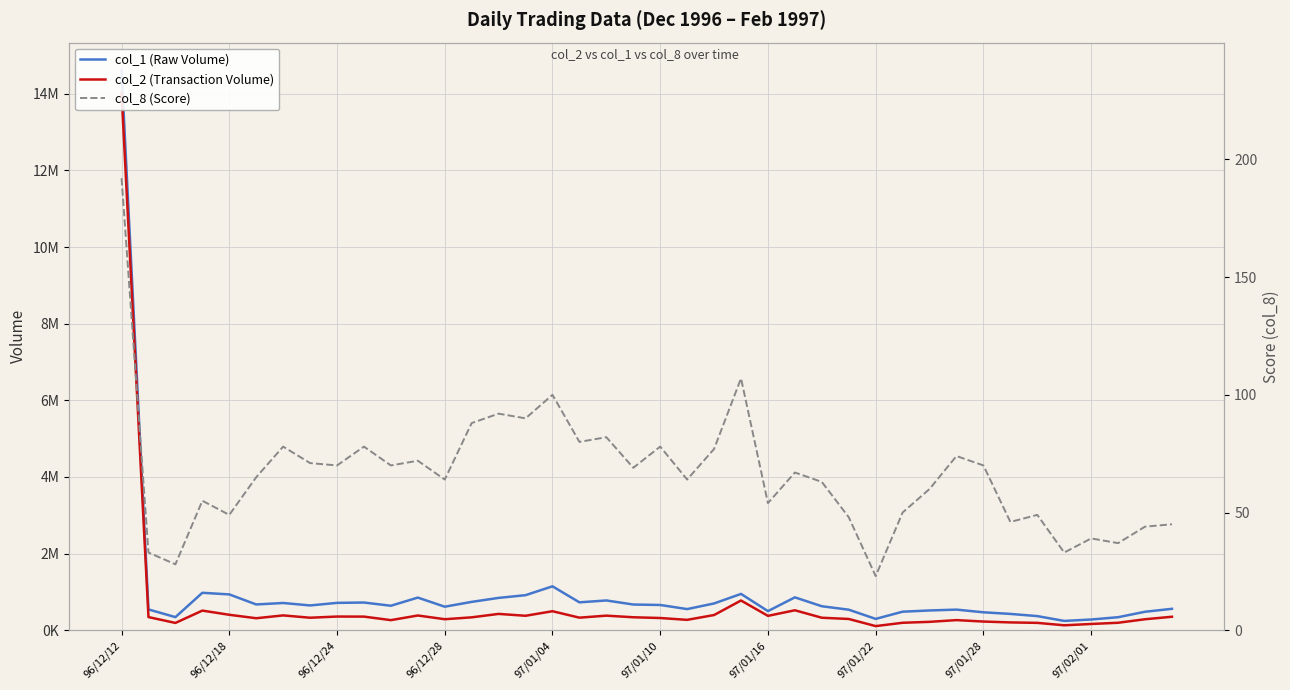

List the series in order of their peak value, lowest first.

col_8 (Score), col_2 (Transaction Volume), col_1 (Raw Volume)